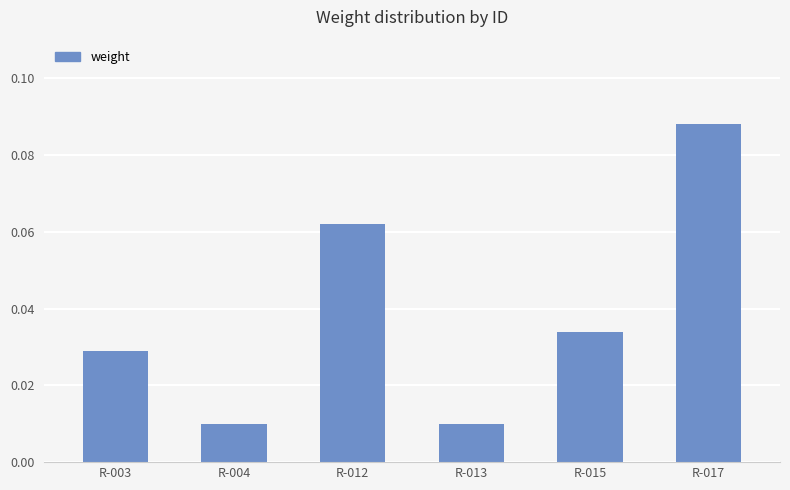

Which has a higher value, R-017 or R-015?

R-017